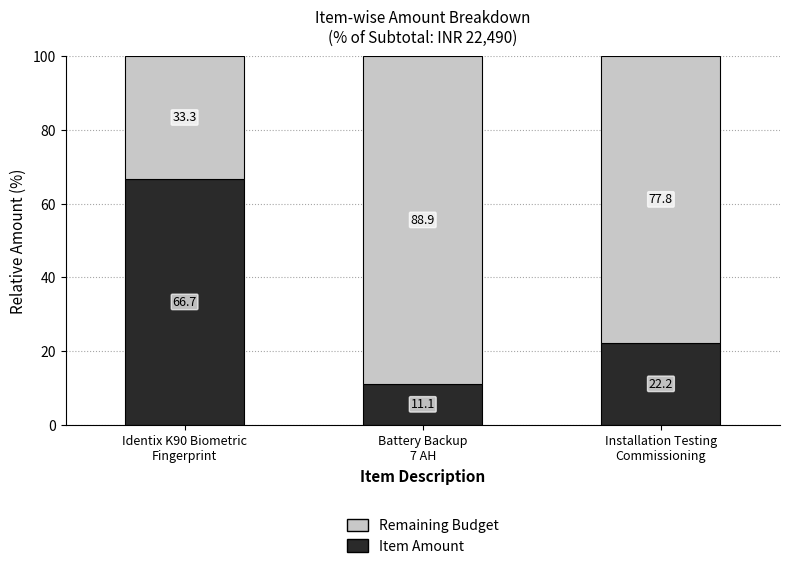

Reading left to right, what are the values for Item Amount?

66.7	11.1	22.2